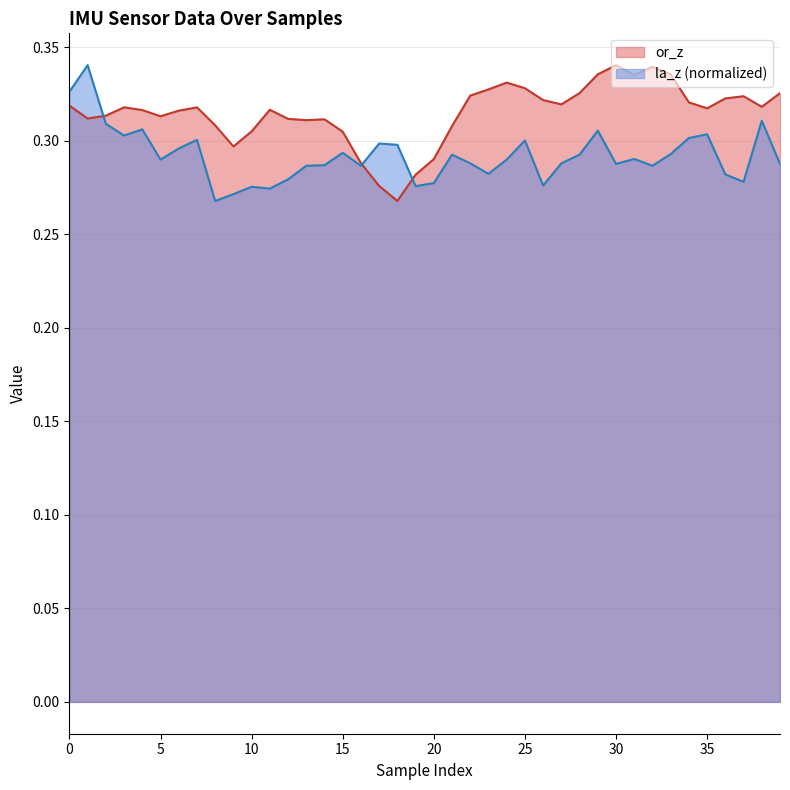

Is it true that la_z equals 0.3 at 28?

True